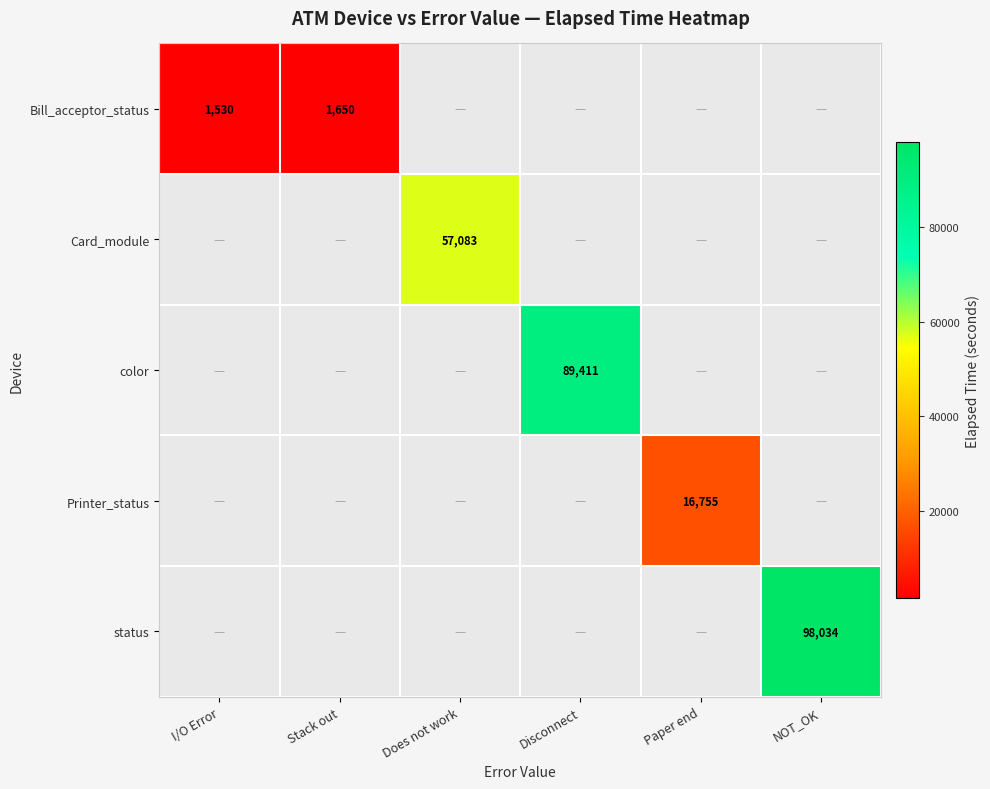

True or false: Bill_acceptor_status has a value of 1530 at I/O Error.

True